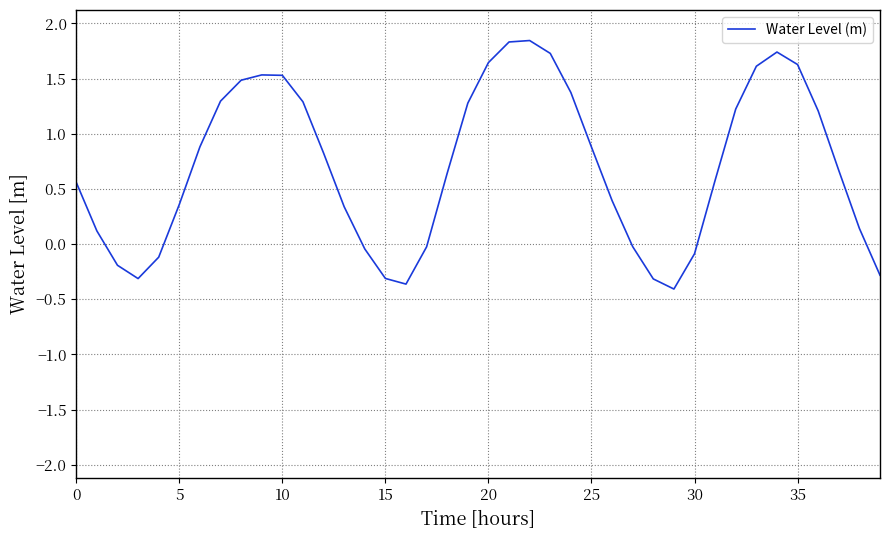

How many lines are shown in the chart?

1